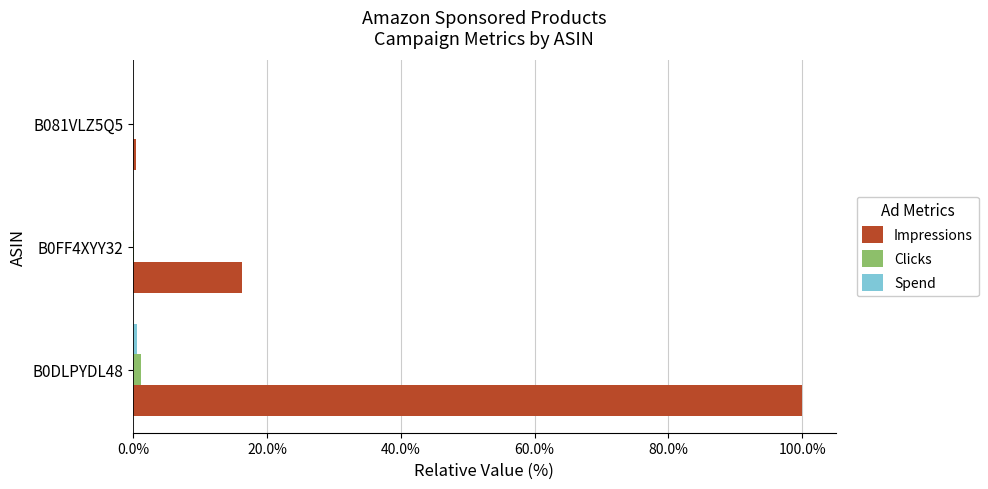

The value of Impressions at B0FF4XYY32 is 8.3. True or false?

False